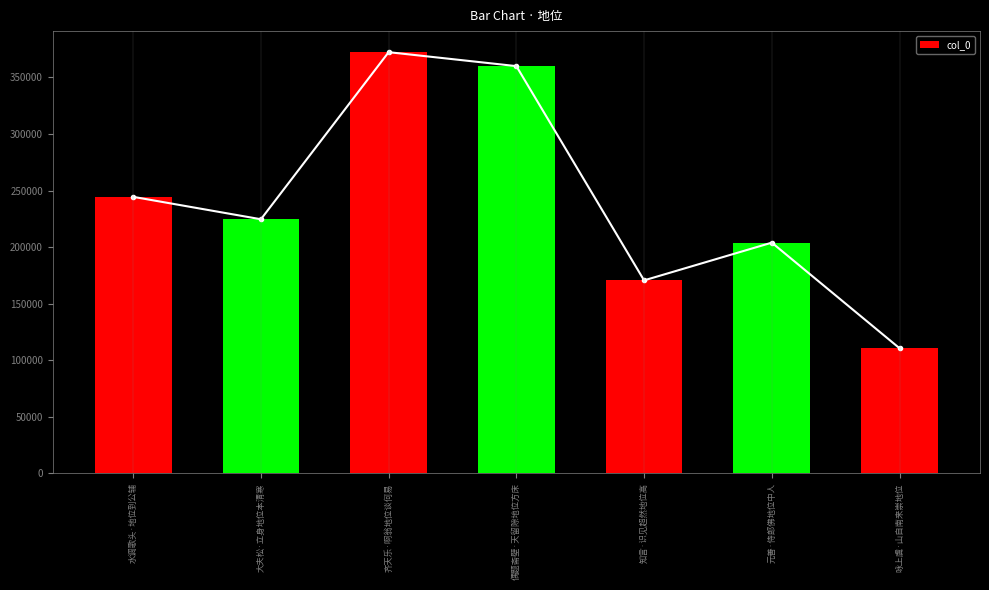

What is the change in value from 水调歌头·地位到公辅 to 偶题斋壁·天留隙地位方床?

+115559